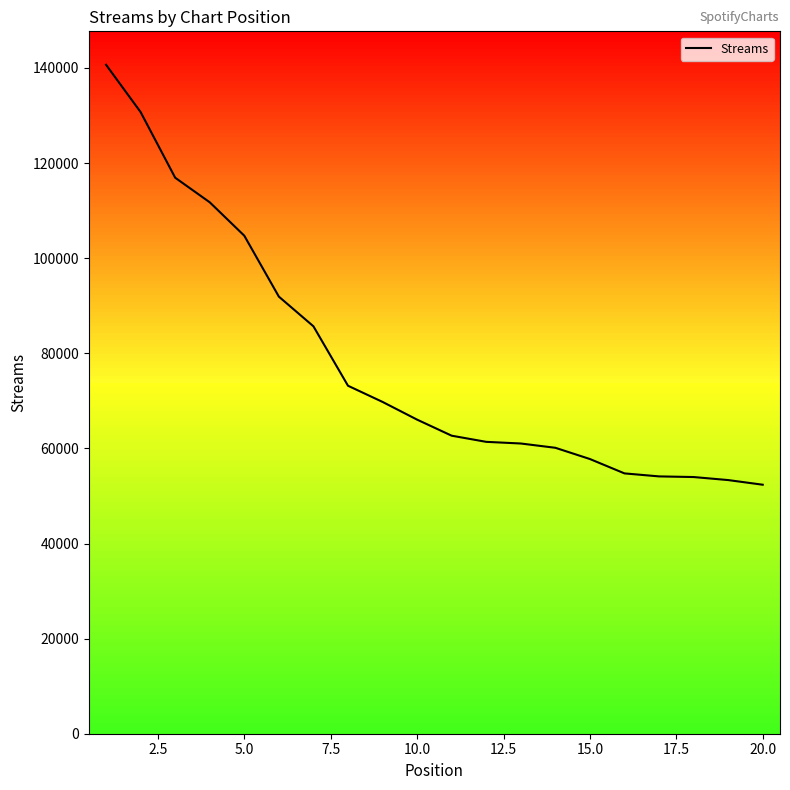

How many categories are shown in the chart?

20